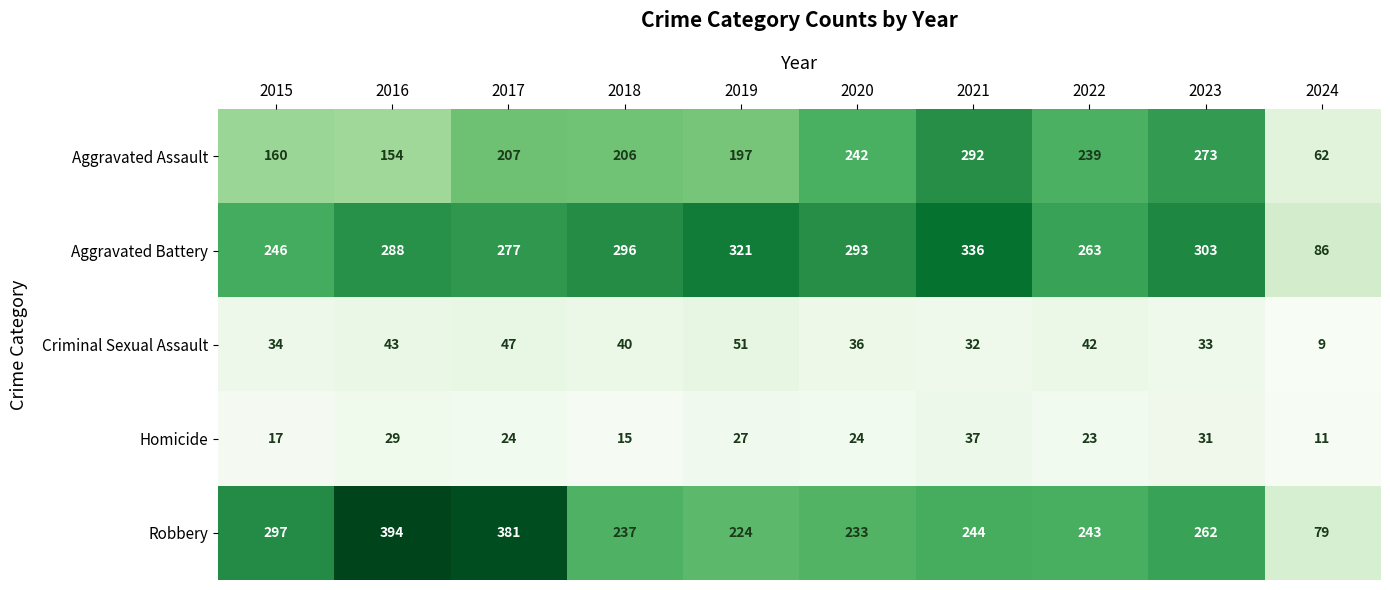

At which label is Aggravated Assault closest to 177?

2015